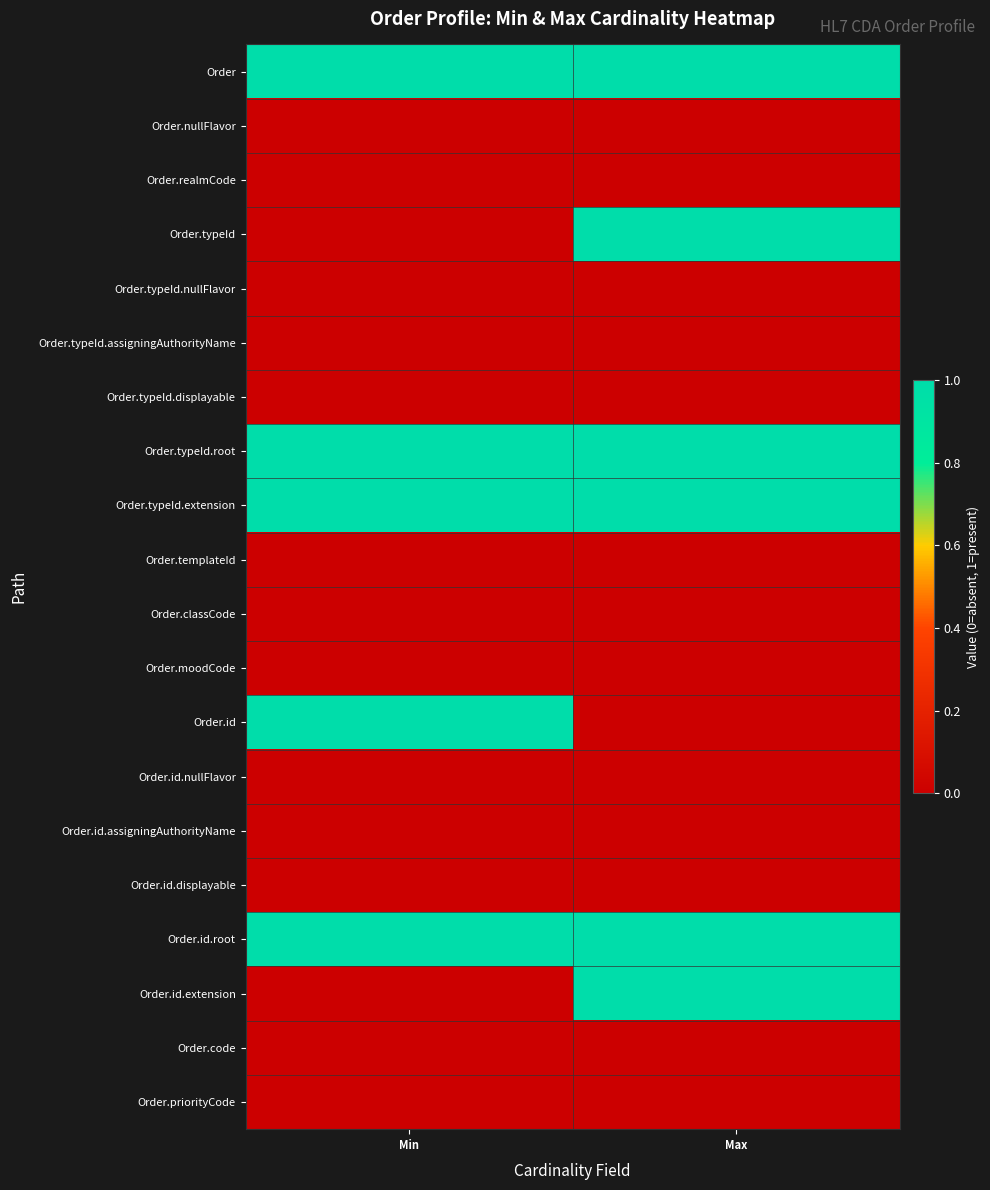

Rank the series at Min from lowest to highest value.

Order.nullFlavor, Order.realmCode, Order.typeId, Order.typeId.nullFlavor, Order.typeId.assigningAuthorityName, Order.typeId.displayable, Order.templateId, Order.classCode, Order.moodCode, Order.id.nullFlavor, Order.id.assigningAuthorityName, Order.id.displayable, Order.id.extension, Order.code, Order.priorityCode, Order, Order.typeId.root, Order.typeId.extension, Order.id, Order.id.root